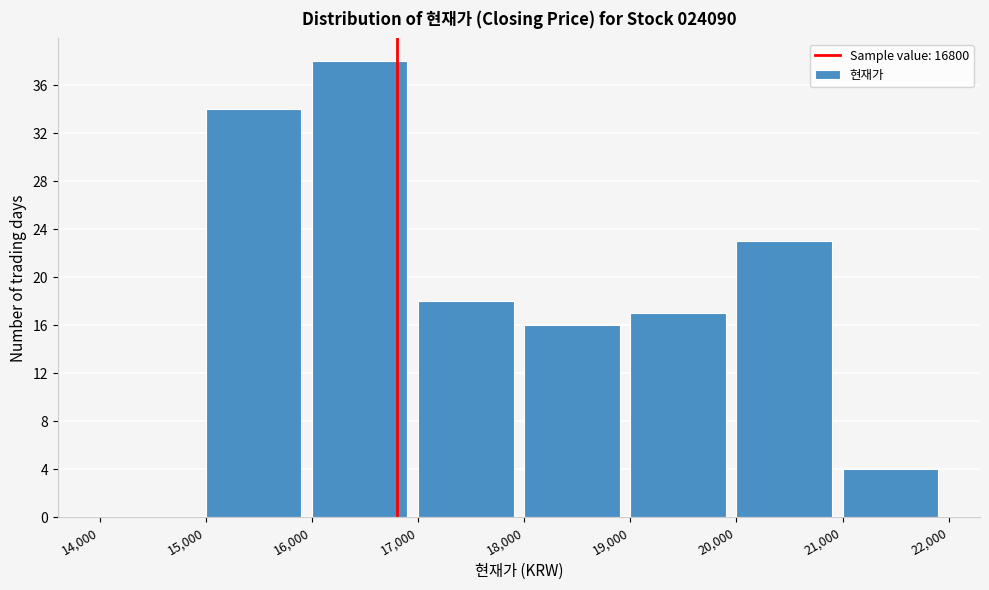

Over which range of the x-axis is the bar tallest?

16,000 to 17,000